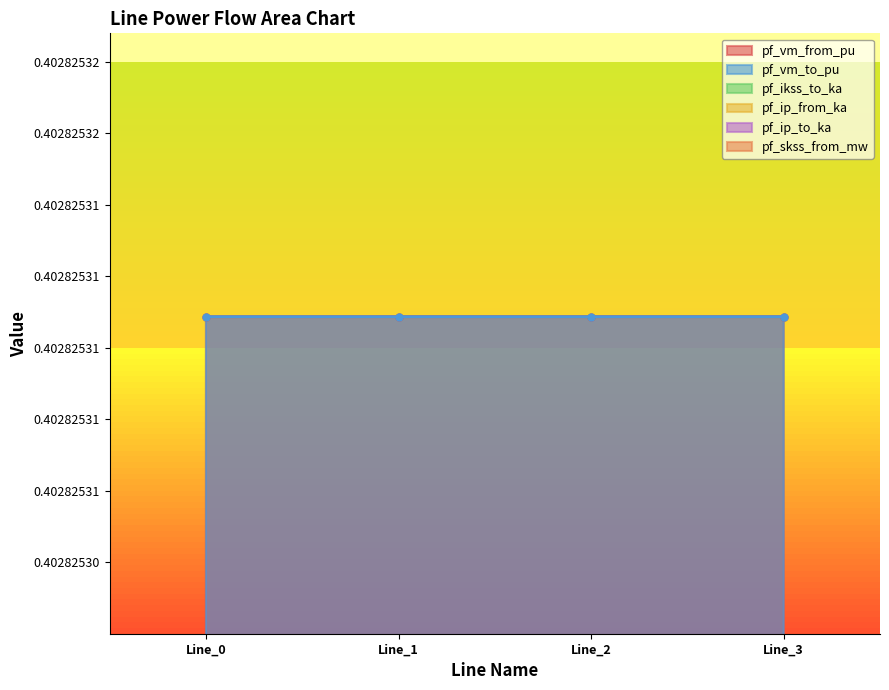

Reading left to right, list all the values displayed in this chart.

pf_vm_from_pu: Line_0=0.4	Line_1=0.4	Line_2=0.4	Line_3=0.4
pf_vm_to_pu: Line_0=0.4	Line_1=0.4	Line_2=0.4	Line_3=0.4
pf_ikss_to_ka: Line_0=0.0	Line_1=0.0	Line_2=0.0	Line_3=0.0
pf_ip_from_ka: Line_0=0.0	Line_1=0.0	Line_2=0.0	Line_3=0.0
pf_ip_to_ka: Line_0=0.0	Line_1=0.0	Line_2=0.0	Line_3=0.0
pf_skss_from_mw: Line_0=0.0	Line_1=0.0	Line_2=0.0	Line_3=0.0